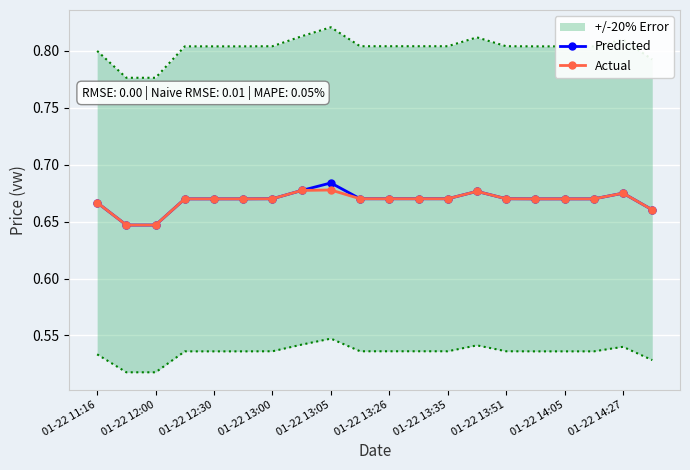

At how many categories does at least one series exceed 0?

20